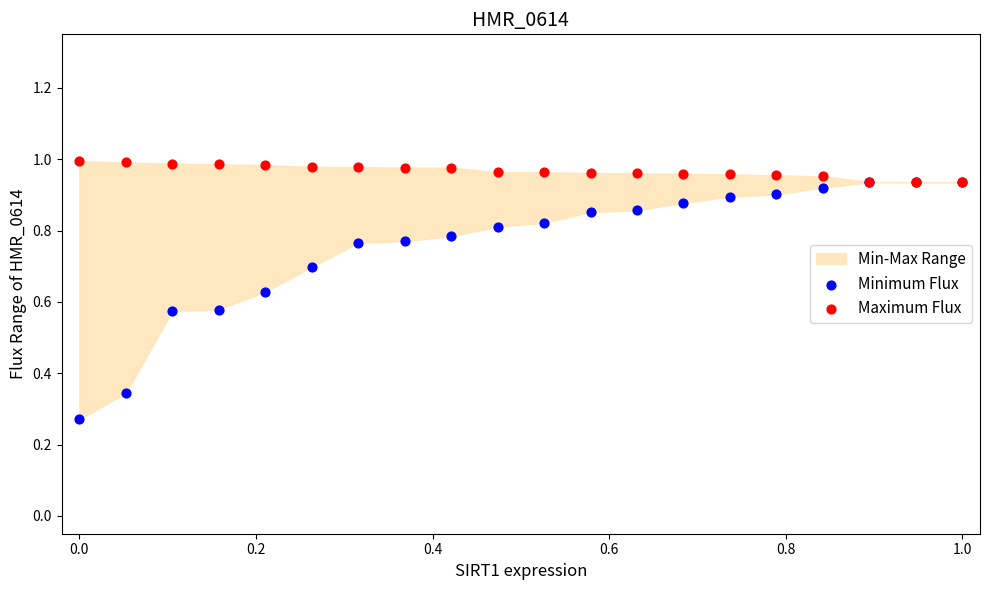

Which series contains the lowest Y value?

Minimum Flux